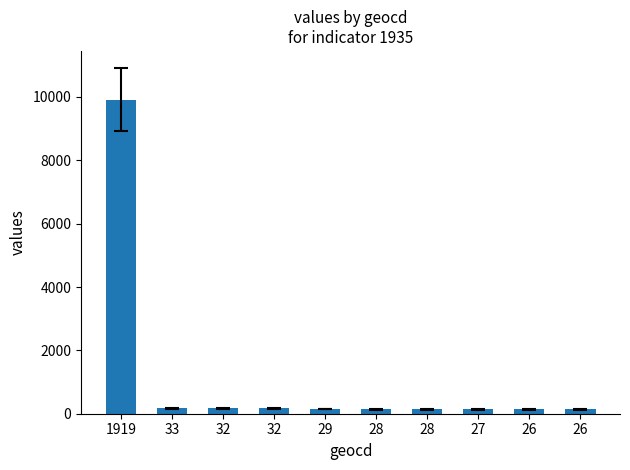

What is the difference between the maximum and minimum values?

9783